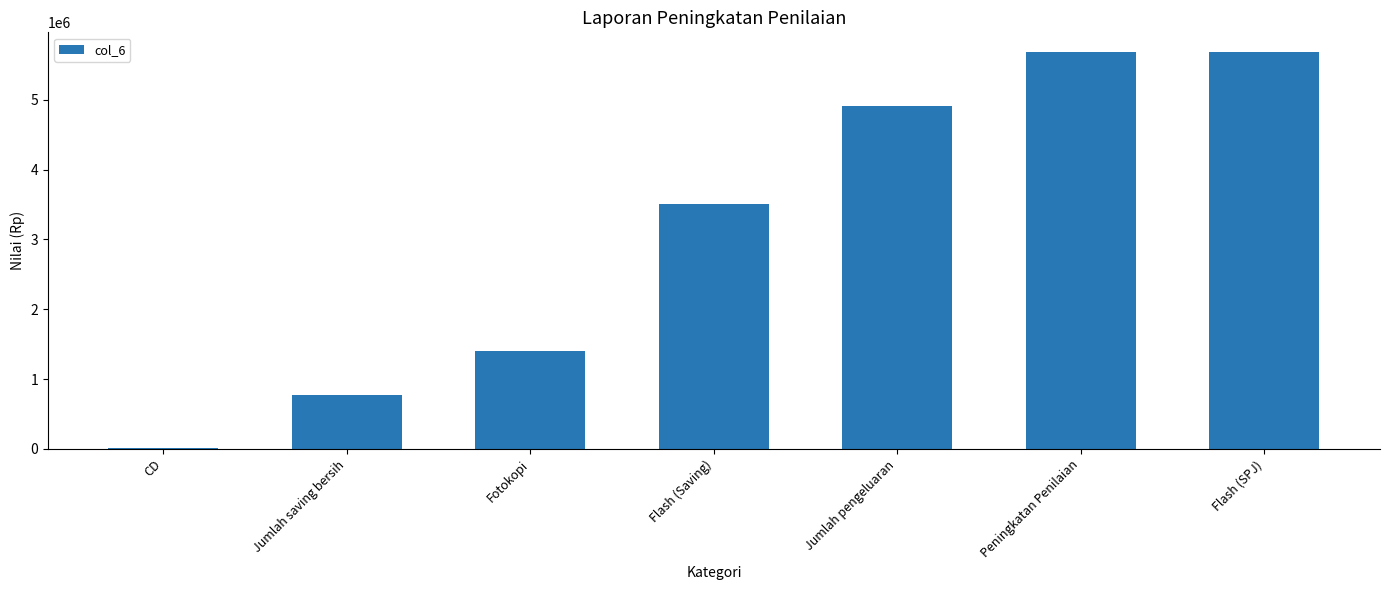

Does the chart contain stacked bars?

No